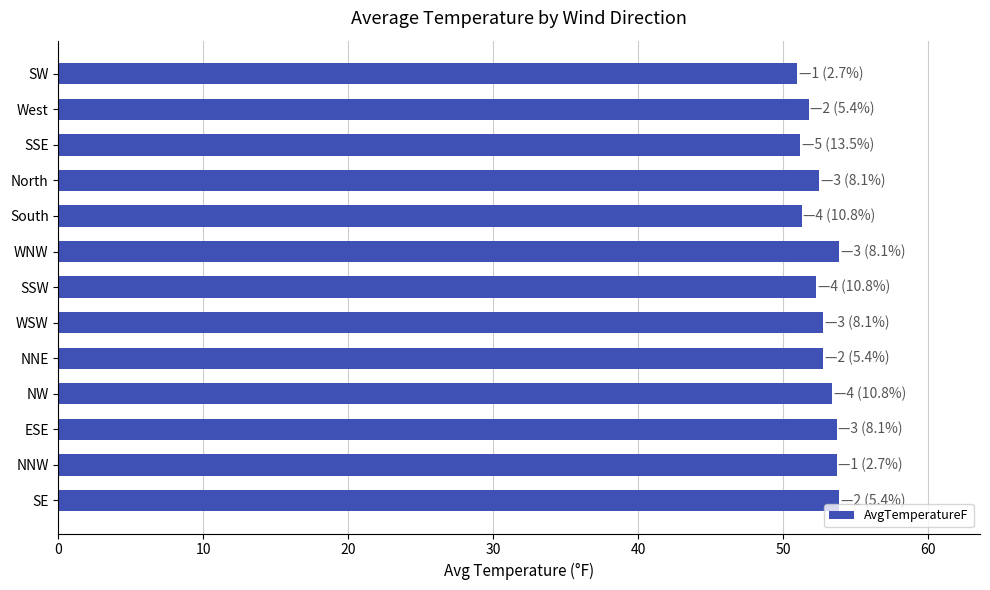

The value at WNW is 53.9. True or false?

True